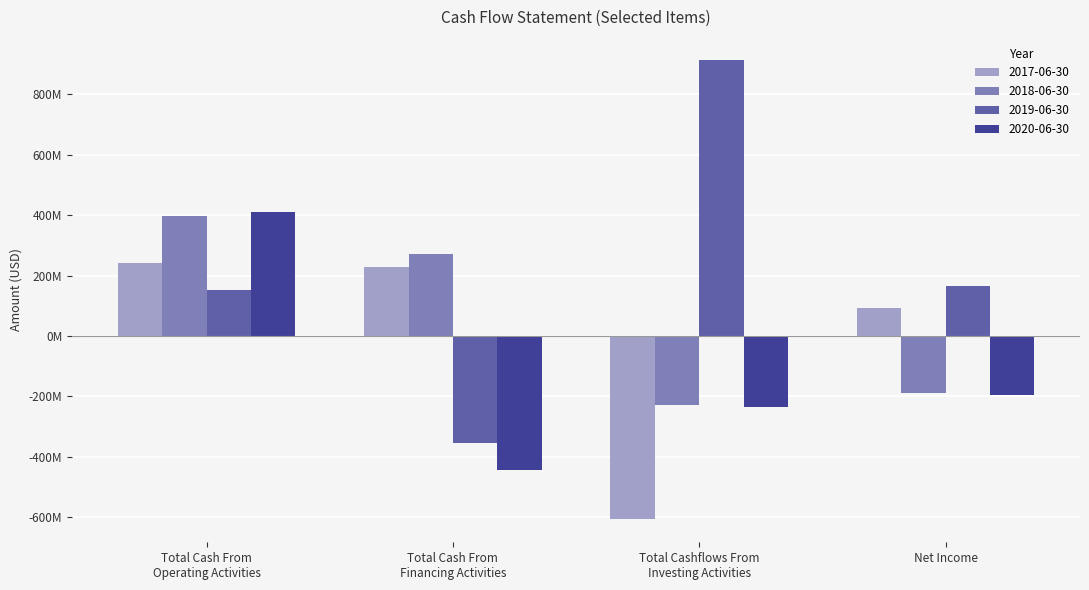

Does the chart contain any negative values?

Yes